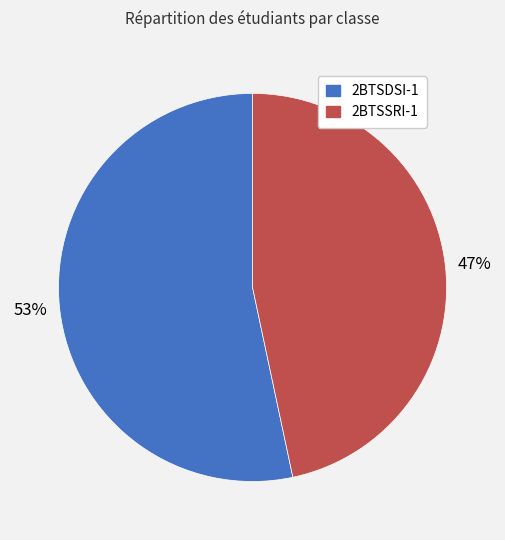

Is there any slice that represents more than half of the pie?

Yes